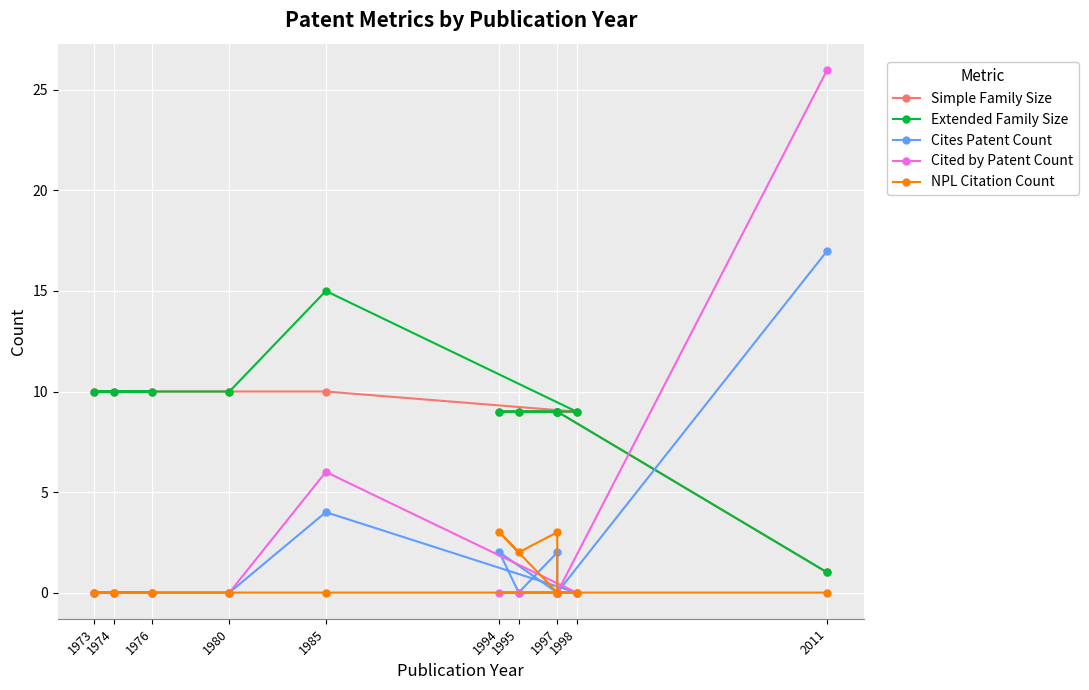

Rank the series at 1974 from lowest to highest value.

Cites Patent Count, Cited by Patent Count, NPL Citation Count, Simple Family Size, Extended Family Size